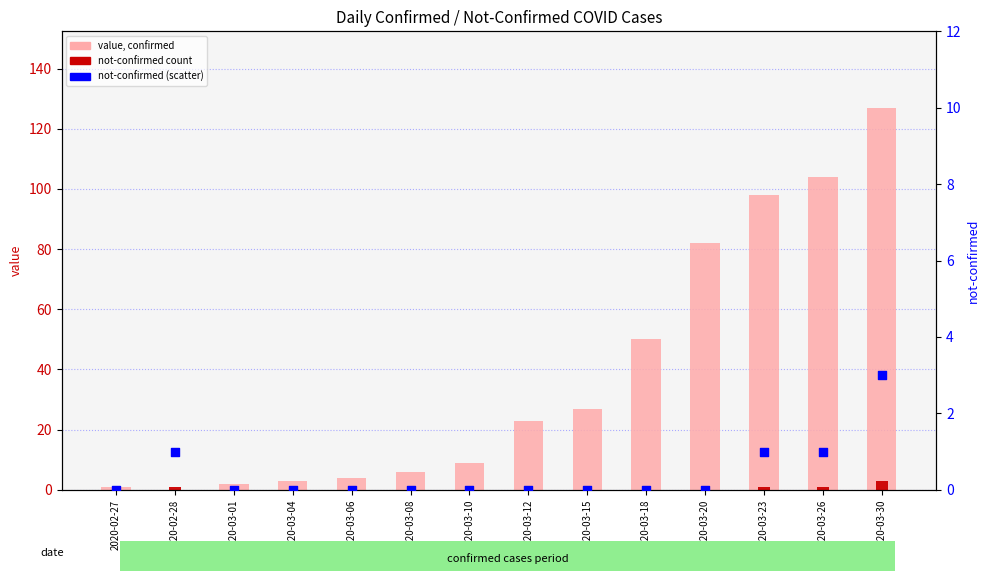

At which category is the sum across all series the highest?

2020-03-30